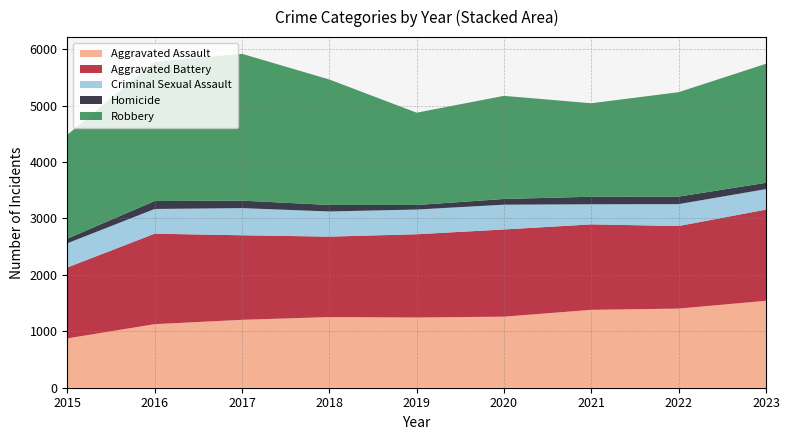

Reading left to right, extract all data points from this chart.

Aggravated Assault: 2015=874	2016=1126	2017=1203	2018=1252	2019=1244	2020=1259	2021=1380	2022=1402	2023=1540
Aggravated Battery: 2015=1256	2016=1603	2017=1498	2018=1425	2019=1475	2020=1545	2021=1514	2022=1463	2023=1616
Criminal Sexual Assault: 2015=429	2016=438	2017=481	2018=446	2019=438	2020=439	2021=356	2022=388	2023=363
Homicide: 2015=82	2016=140	2017=133	2018=115	2019=80	2020=101	2021=134	2022=133	2023=112
Robbery: 2015=1839	2016=2467	2017=2601	2018=2223	2019=1636	2020=1827	2021=1656	2022=1850	2023=2108